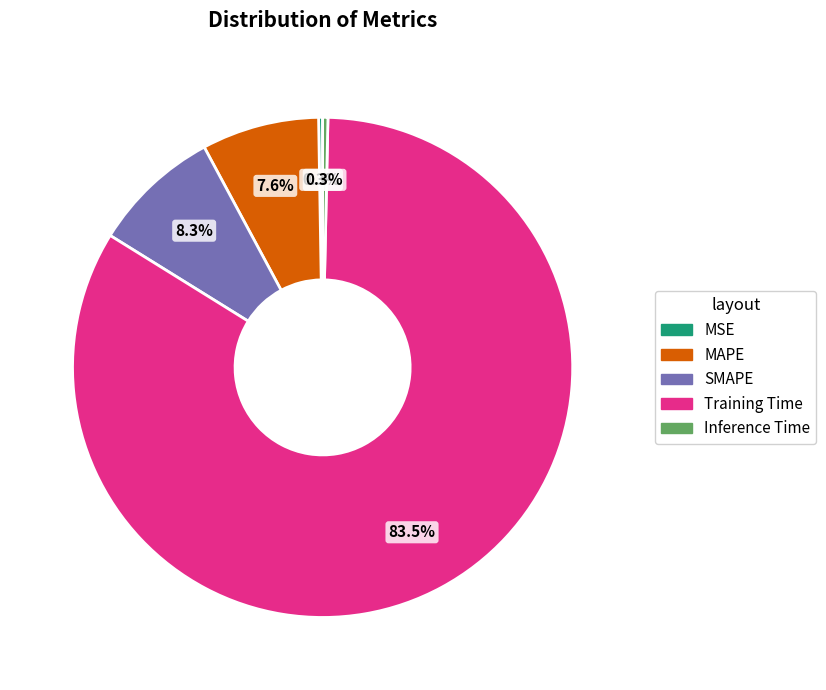

Is it true that MAPE is 8% of the pie?

True